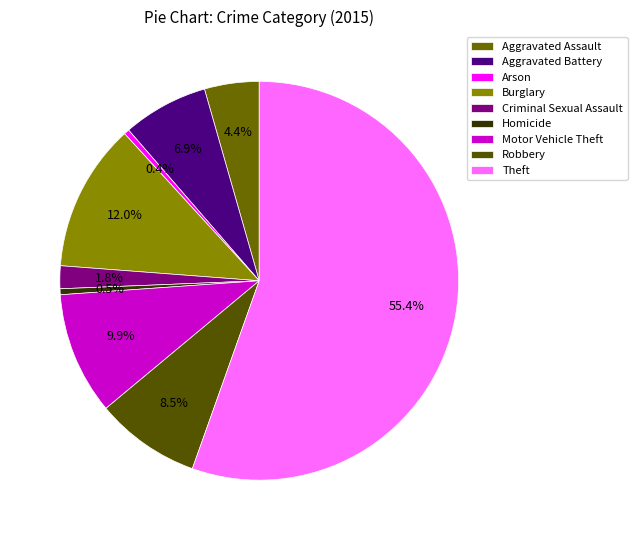

The Arson slice represents 1% of the pie. True or false?

False